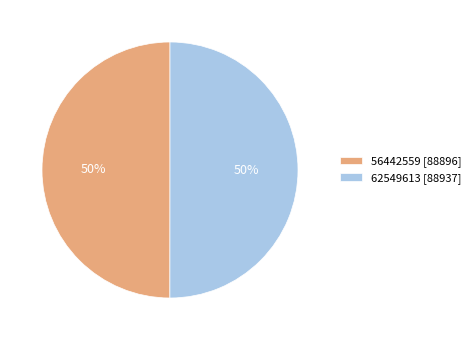

Approximately how many times larger is the value at 56442559 compared to 62549613?

1.0